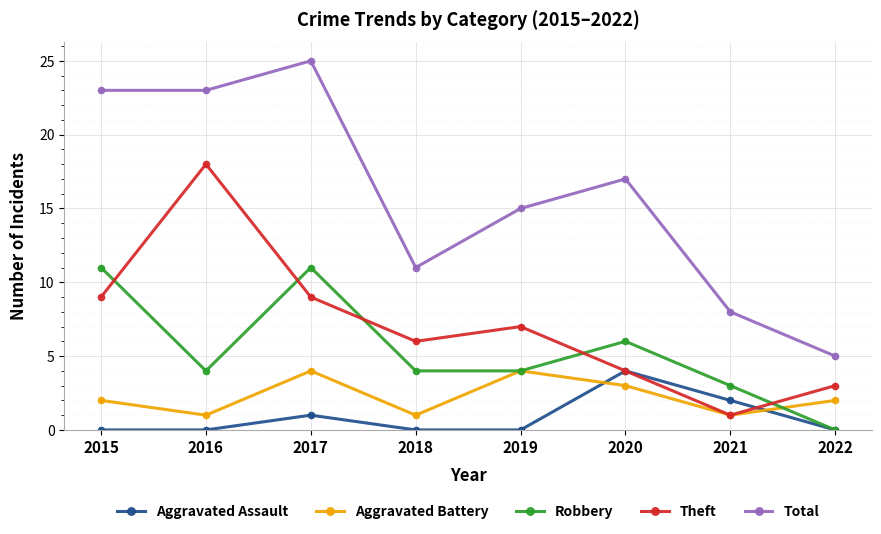

At which label does Total reach its peak?

2017